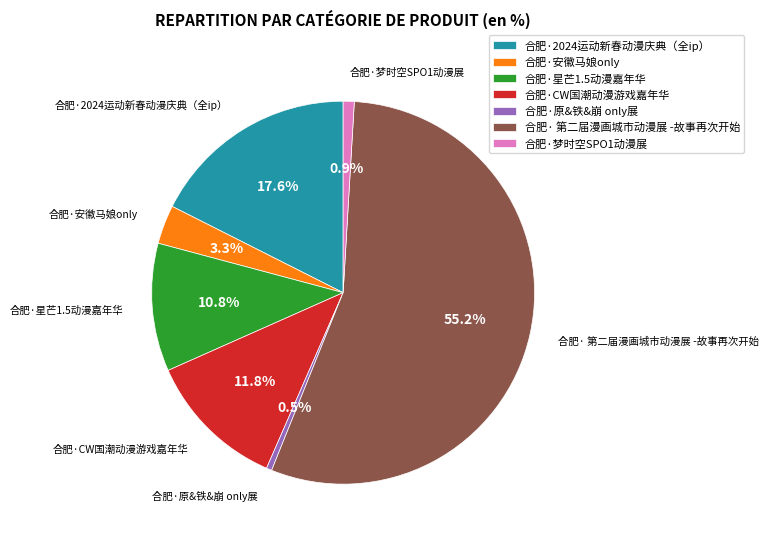

How much of the chart is everything except 合肥·2024运动新春动漫庆典（全ip）?

82.4%